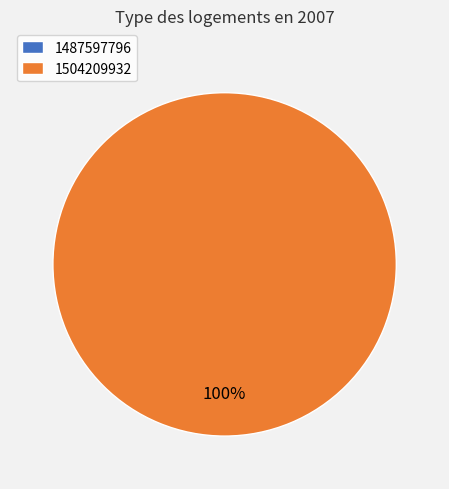

Is it true that 1504209932 is 100% of the pie?

True